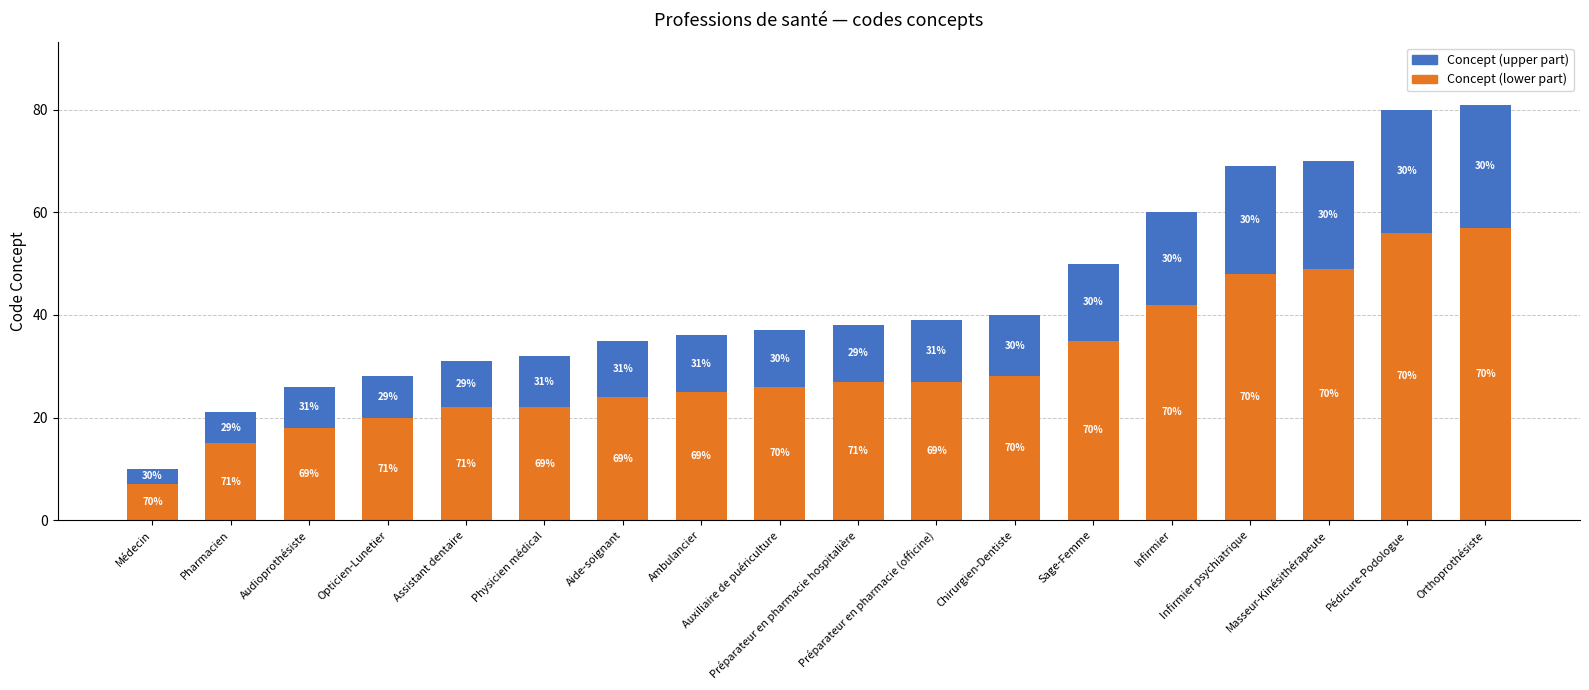

Does the chart contain stacked bars?

Yes